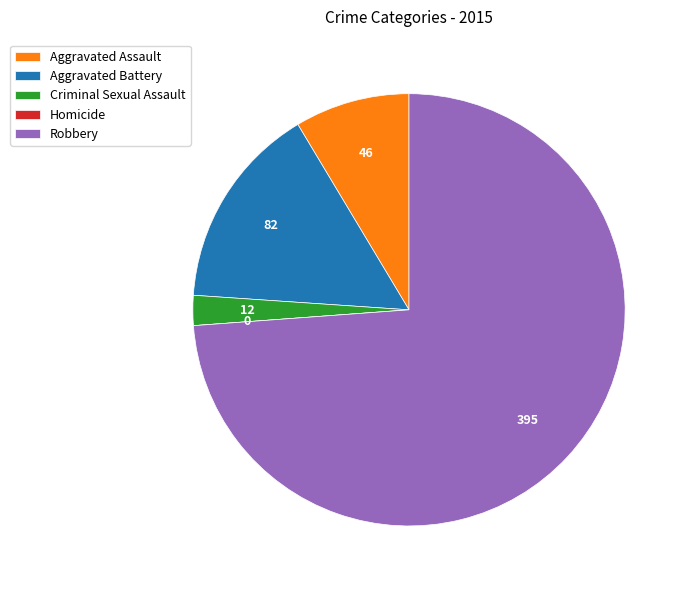

Is it true that Aggravated Assault is 9% of the pie?

True